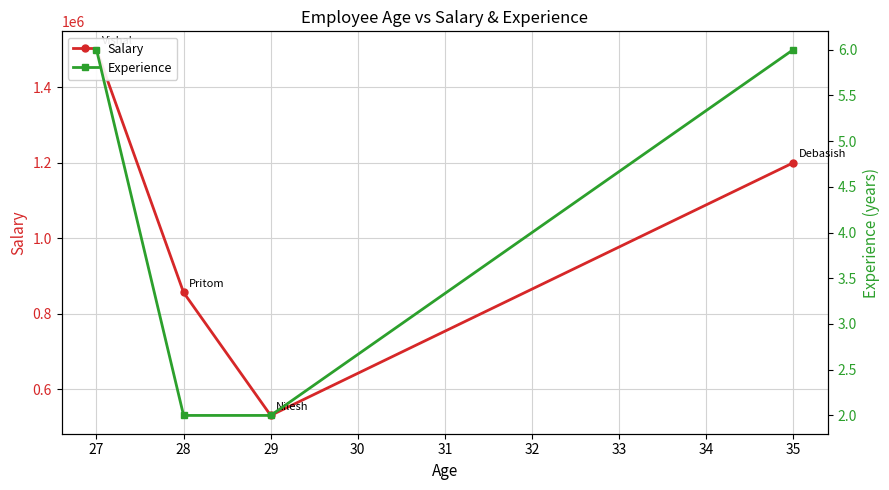

What is the value of the Salary point at the 4th from the left?

1200000